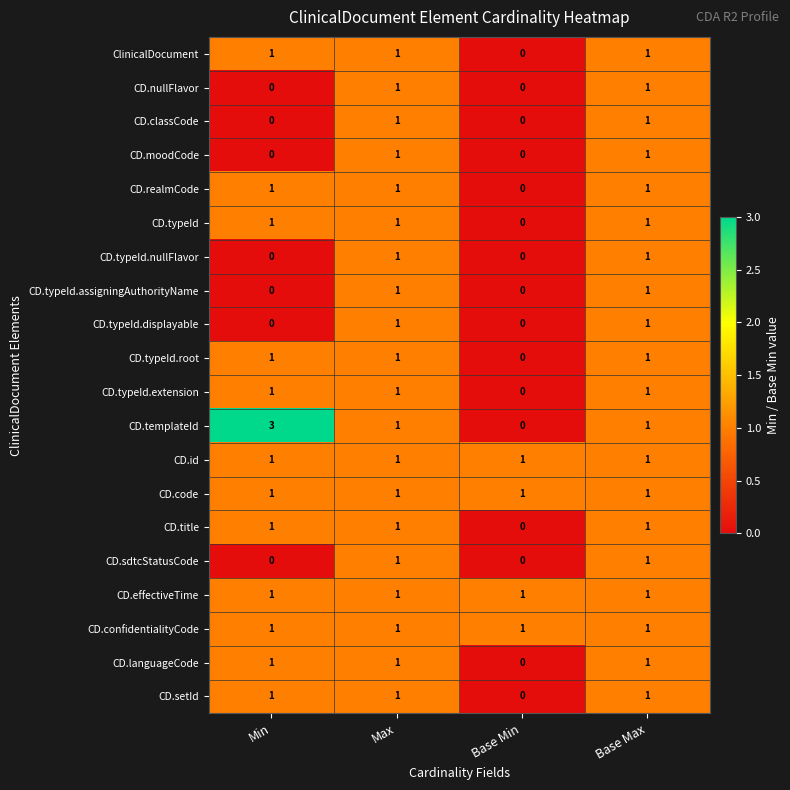

What is the sum of all CD.id values?

4